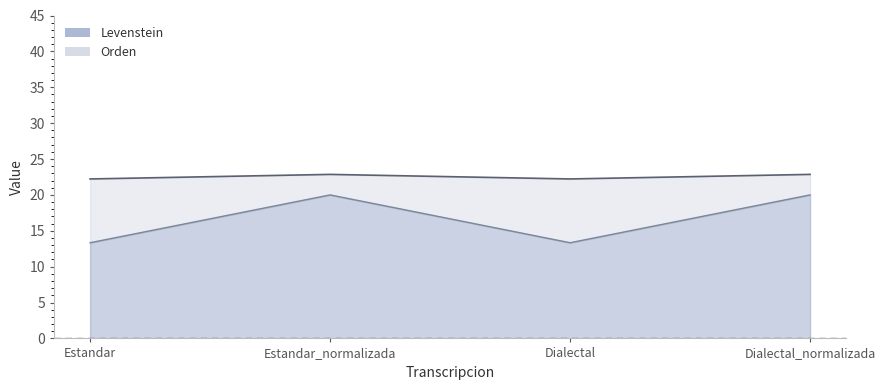

True or false: Levenstein and Orden cross at least once.

False